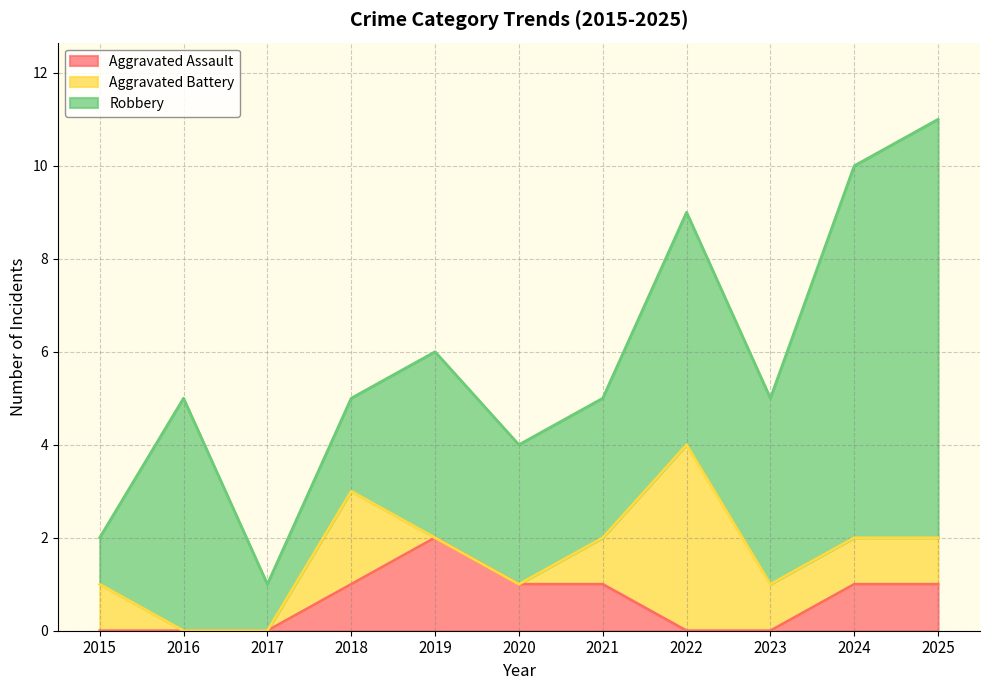

Rank the series by their maximum value, from lowest to highest.

Aggravated Assault, Aggravated Battery, Robbery